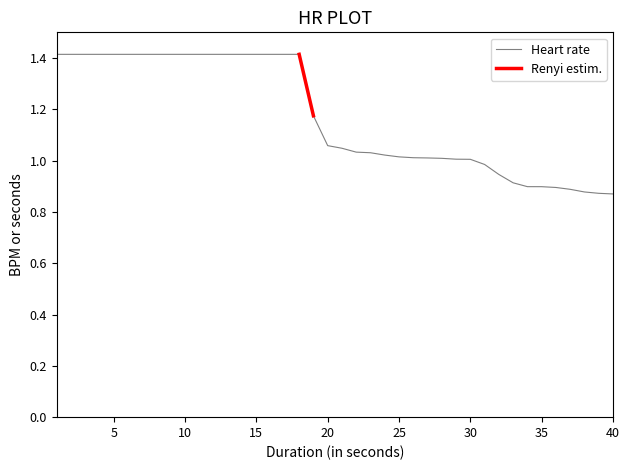

How many categories are shown in the chart?

40